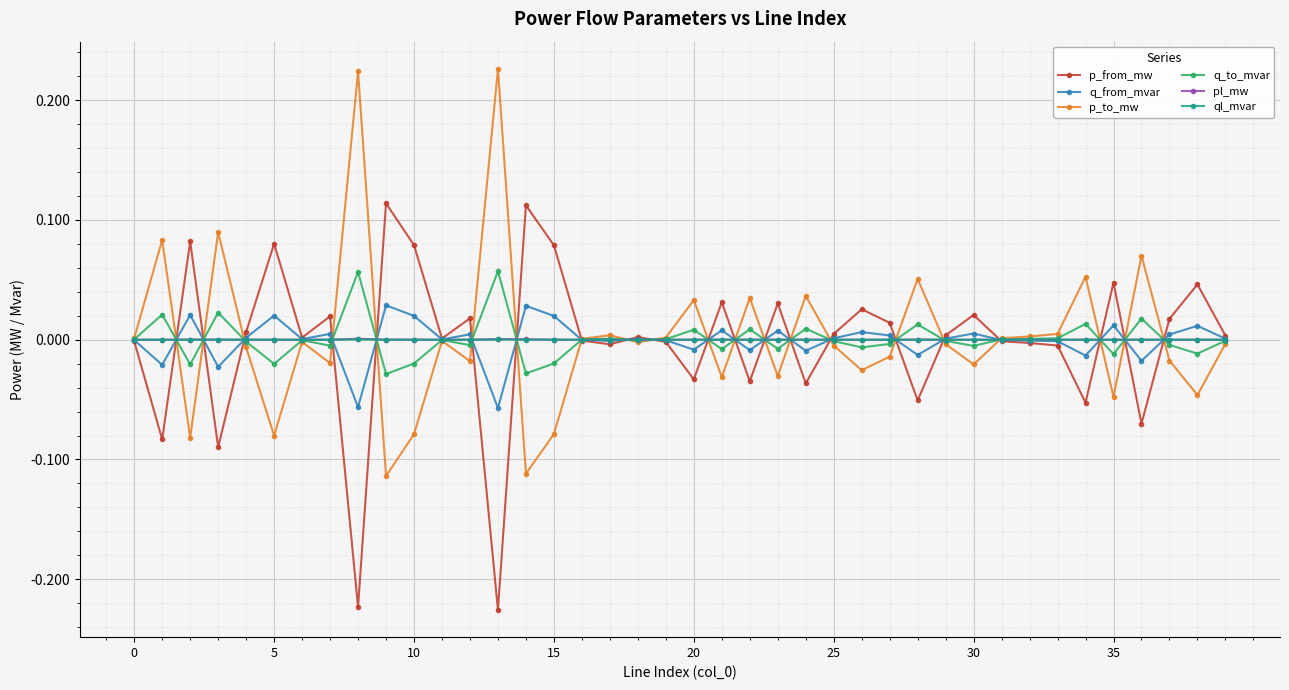

True or false: ql_mvar has more than 0 interior local peaks.

True